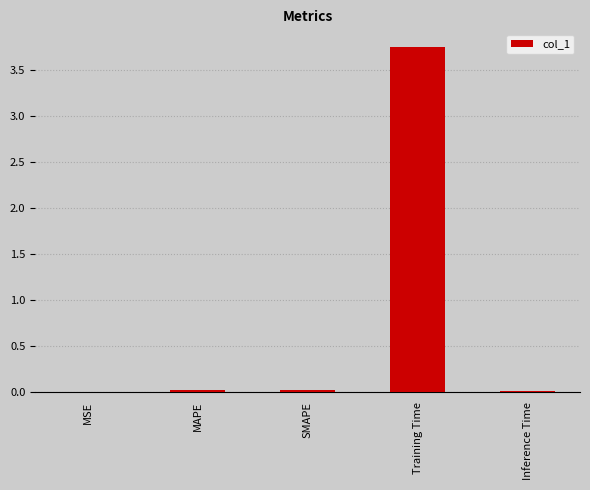

Does the chart contain stacked bars?

No